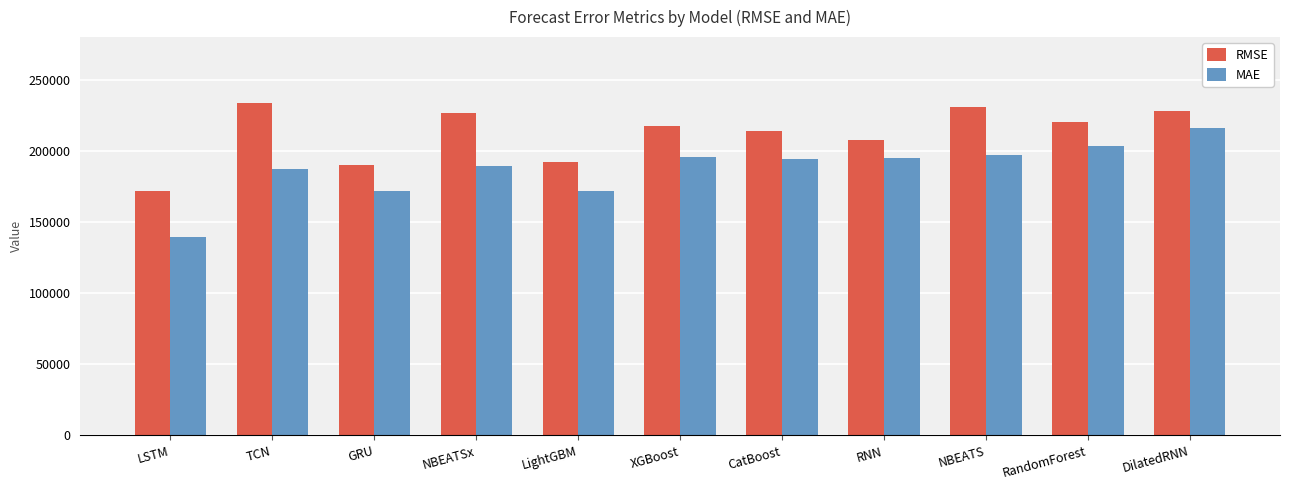

What is the label of the 8th bar from the left?

RNN